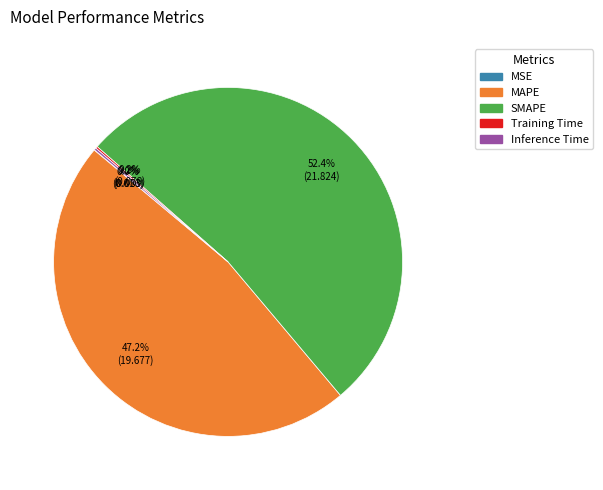

Does SMAPE represent more than half of the total?

Yes